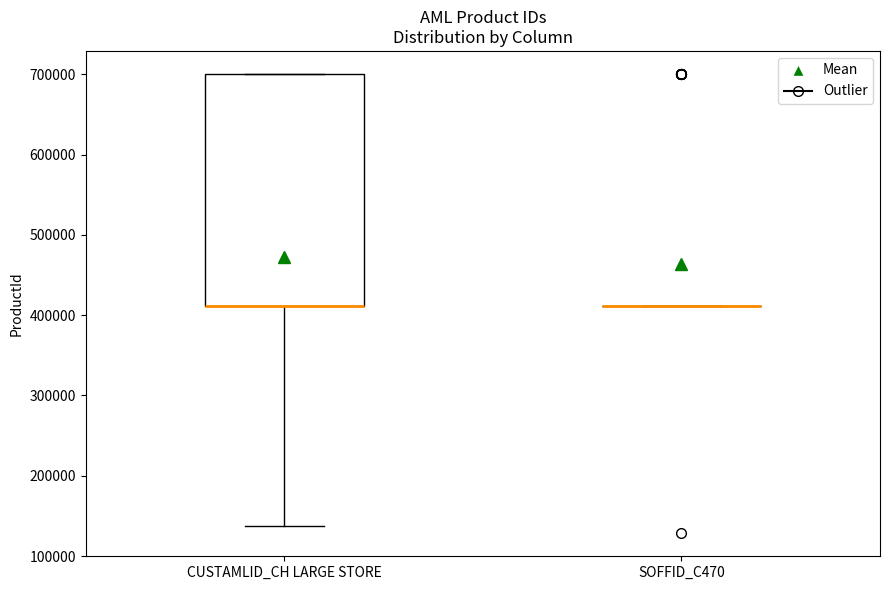

Reading left to right, transcribe this box plot: for each box, give where its median line is, the range the box spans, and where its two whiskers end, as read against the y-axis. The values are not printed on the chart, so give them approximately, as read against the axis.

CUSTAMLID_CH LARGE STORE: median 410000 (drawn on the box's lower edge), box 410000 to 700000, whiskers 140000 to 700000
SOFFID_C470: box collapsed to a line at 410000, whiskers 410000 to 410000